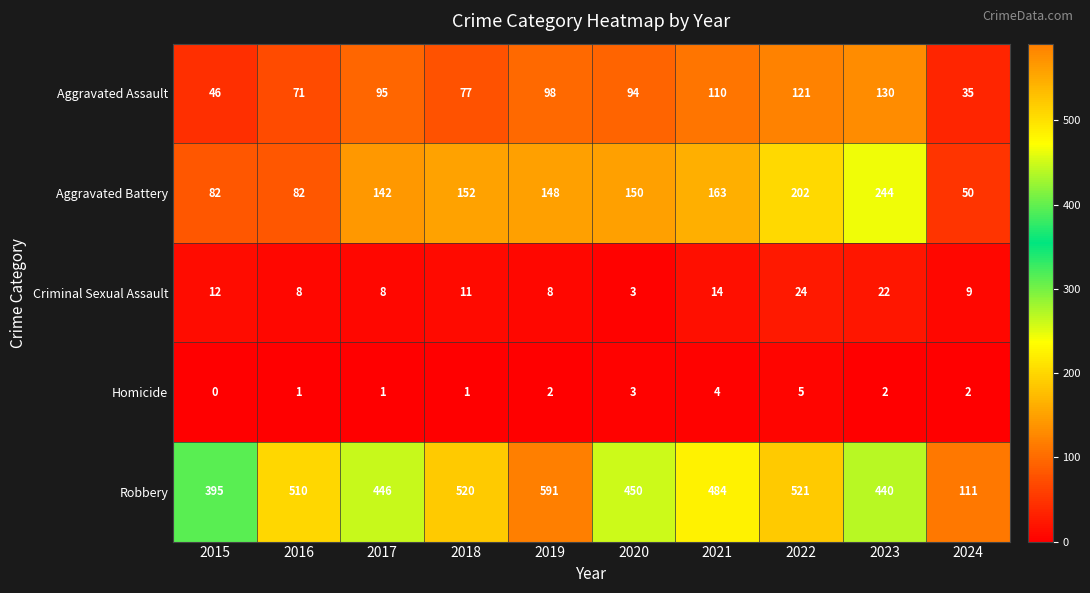

Where does the Criminal Sexual Assault series first go above 11?

2015